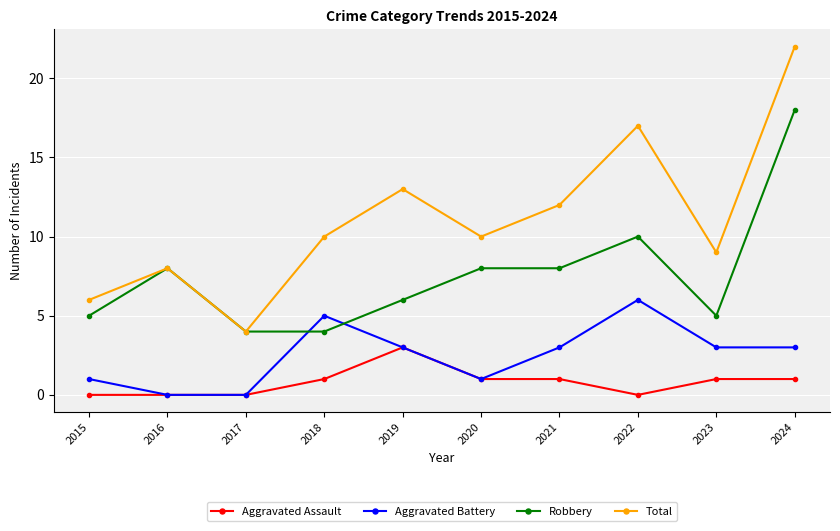

What is the difference between the highest and lowest values at 2019?

10